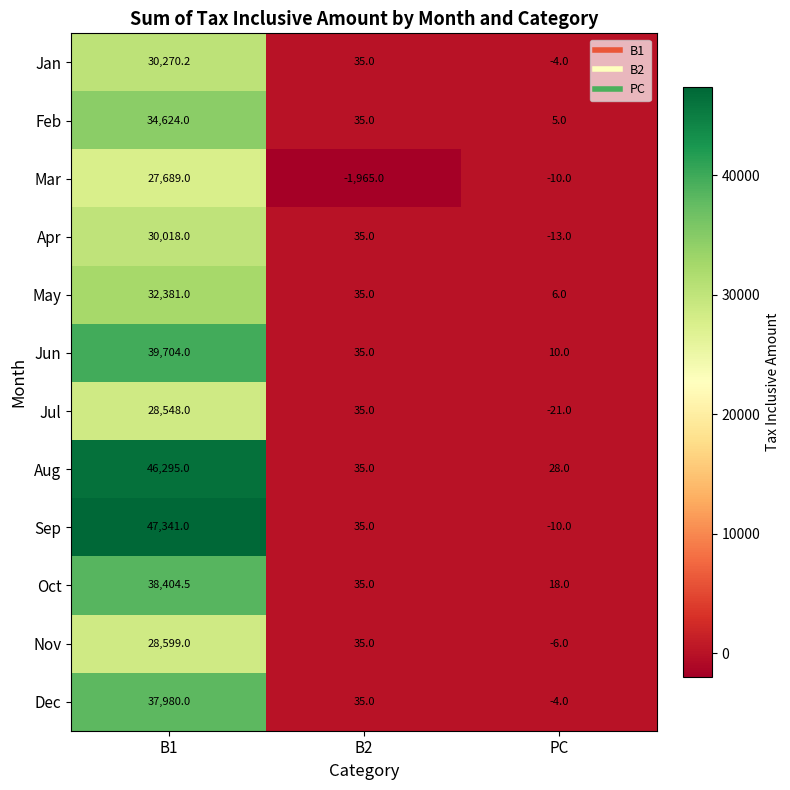

What is the difference between the maximum and minimum values in the Mar series?

29654.0